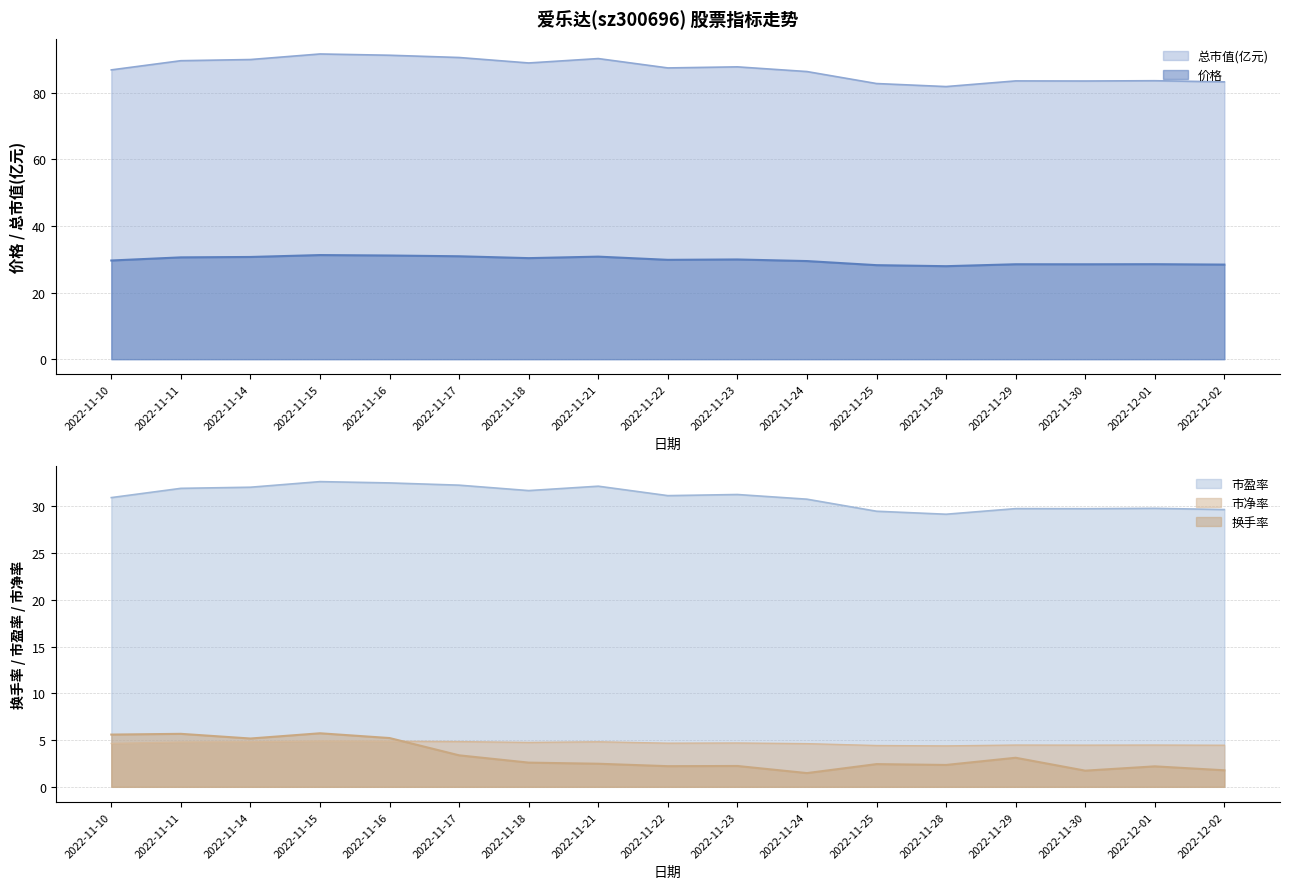

How many data points in 换手率 are less than 2?

3